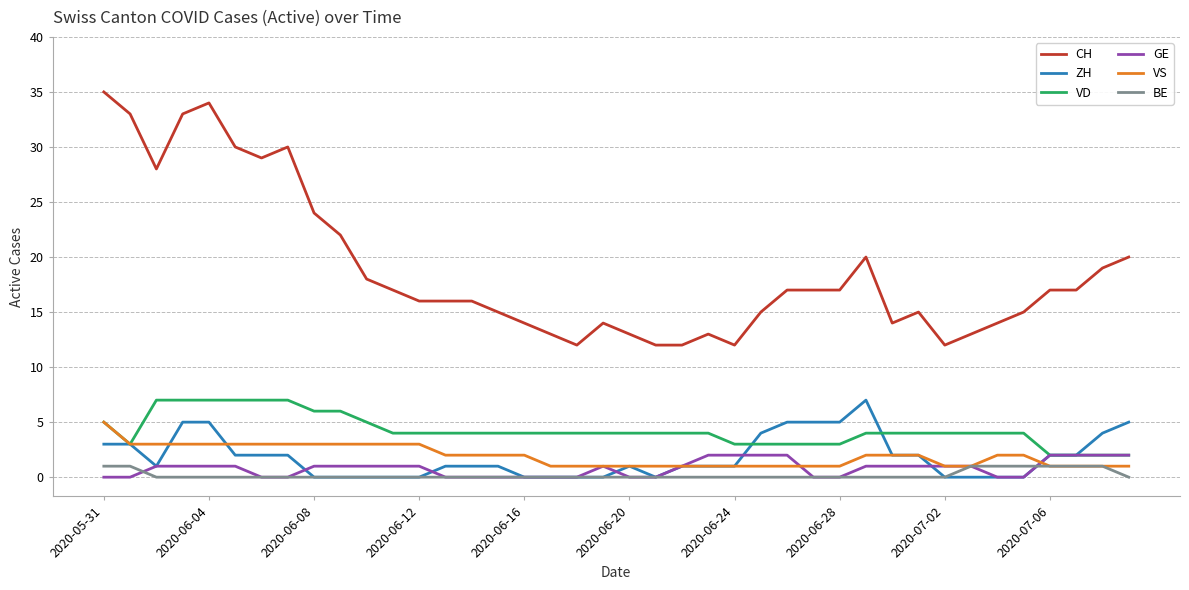

Which series has the widest spread of values?

CH